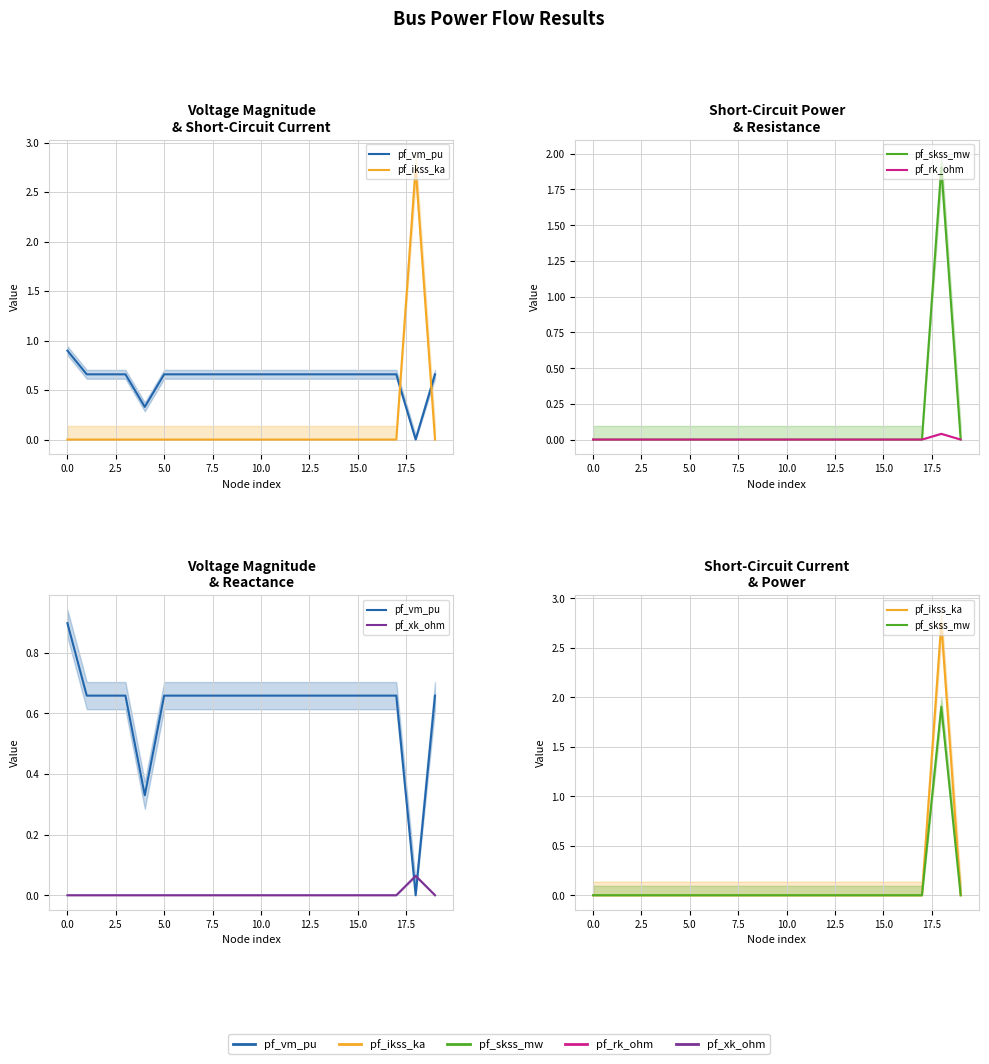

Which label corresponds to the largest value in the chart?

18